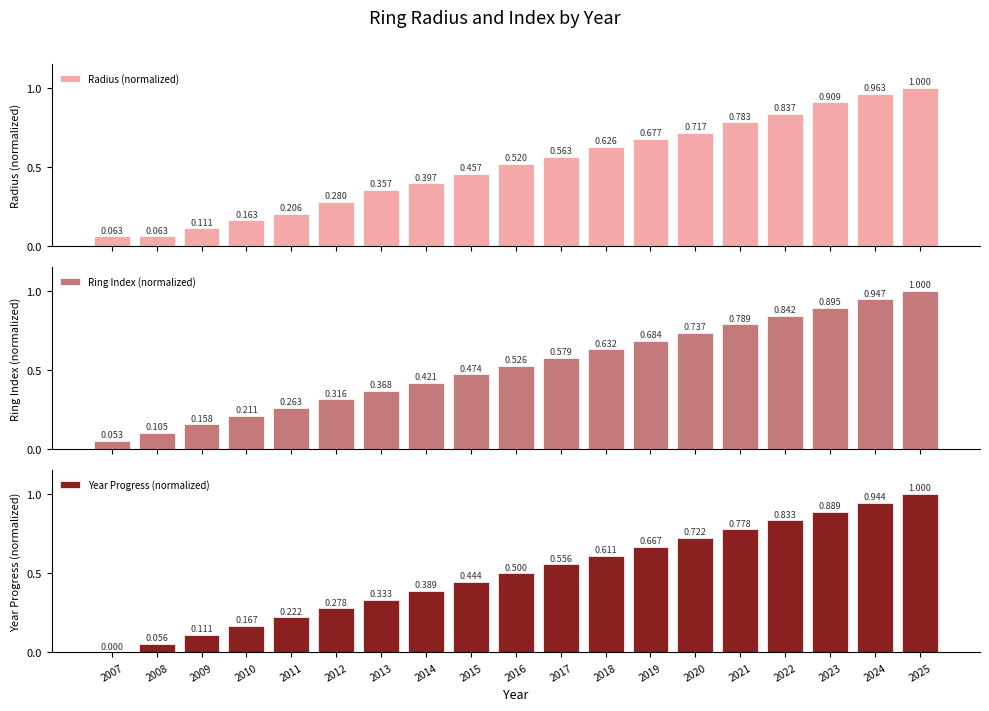

How many groups of bars are there?

19